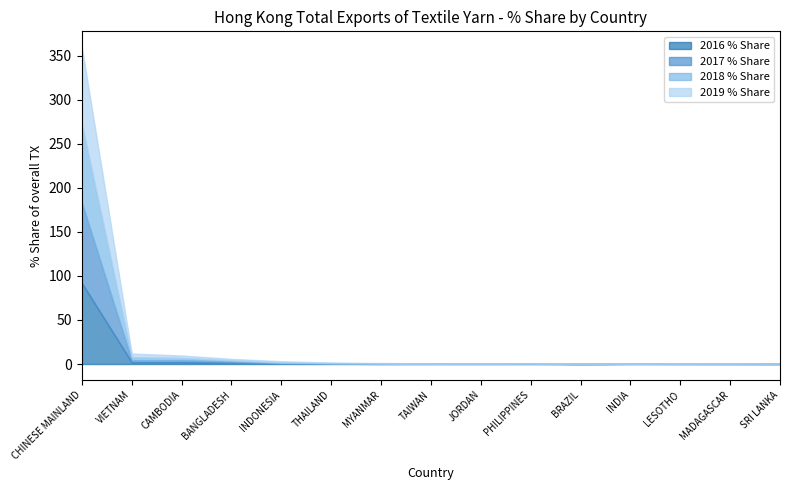

In 2017 % Share, how many points are higher than both neighbors (excluding endpoints)?

2